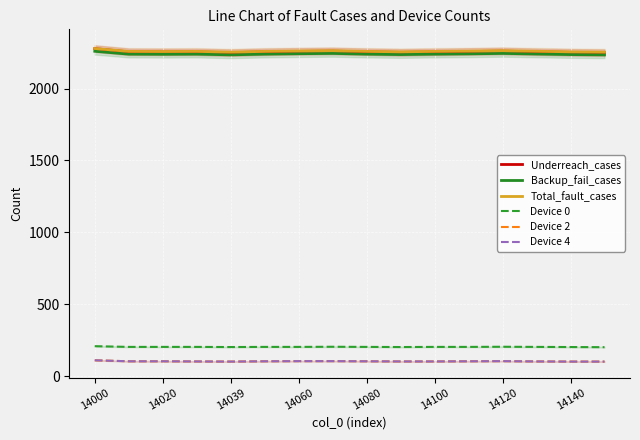

What is the sum of all Device 4 values?

1664